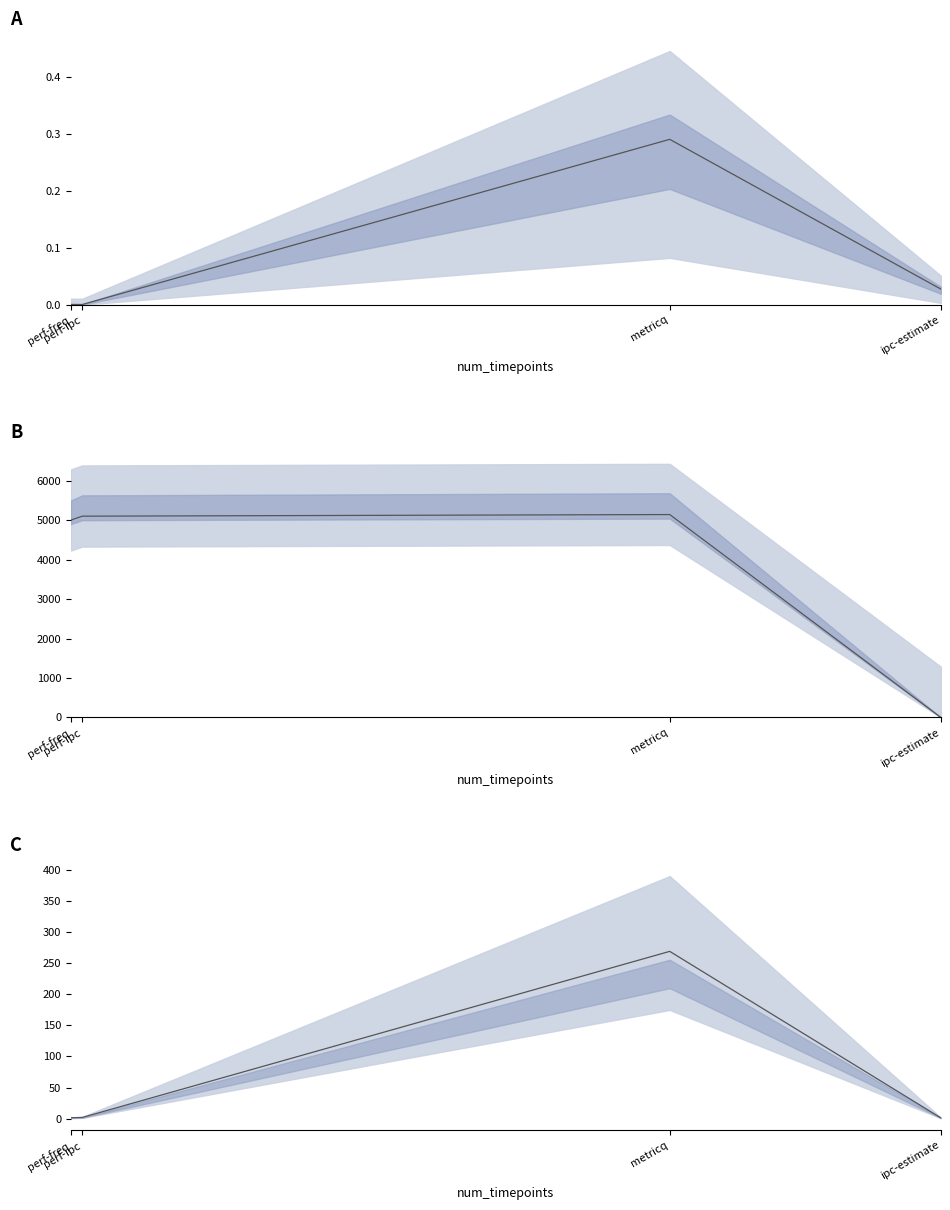

At perf-freq, list the series in order from smallest to largest.

stddev, average, duration_ms